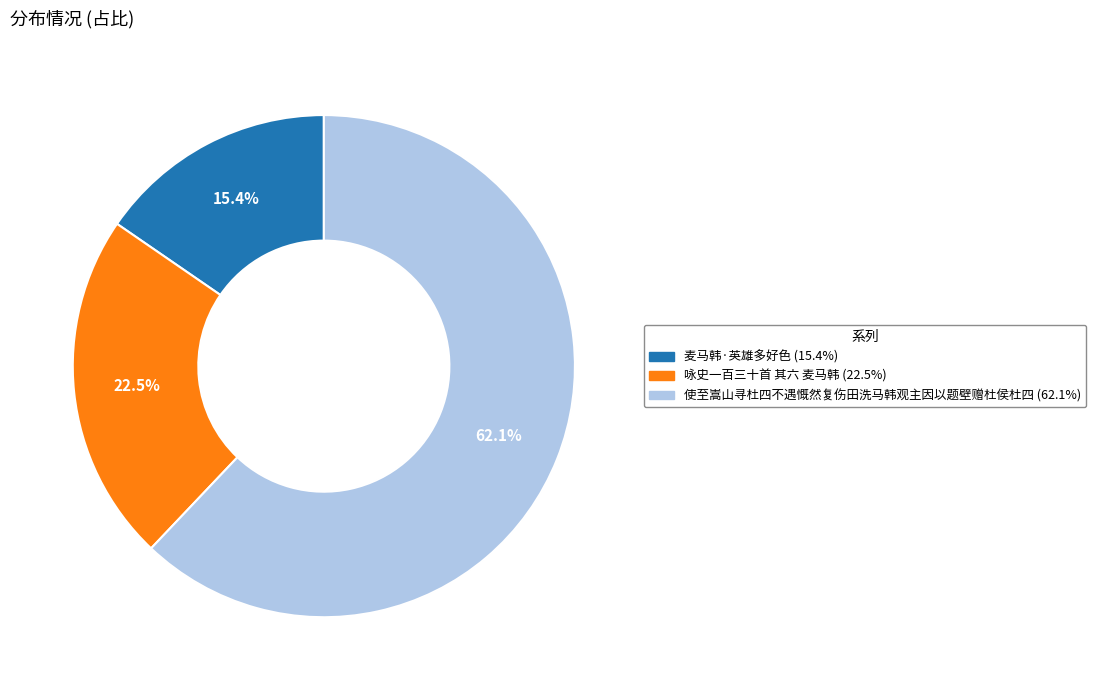

Is there any slice that represents more than half of the pie?

Yes